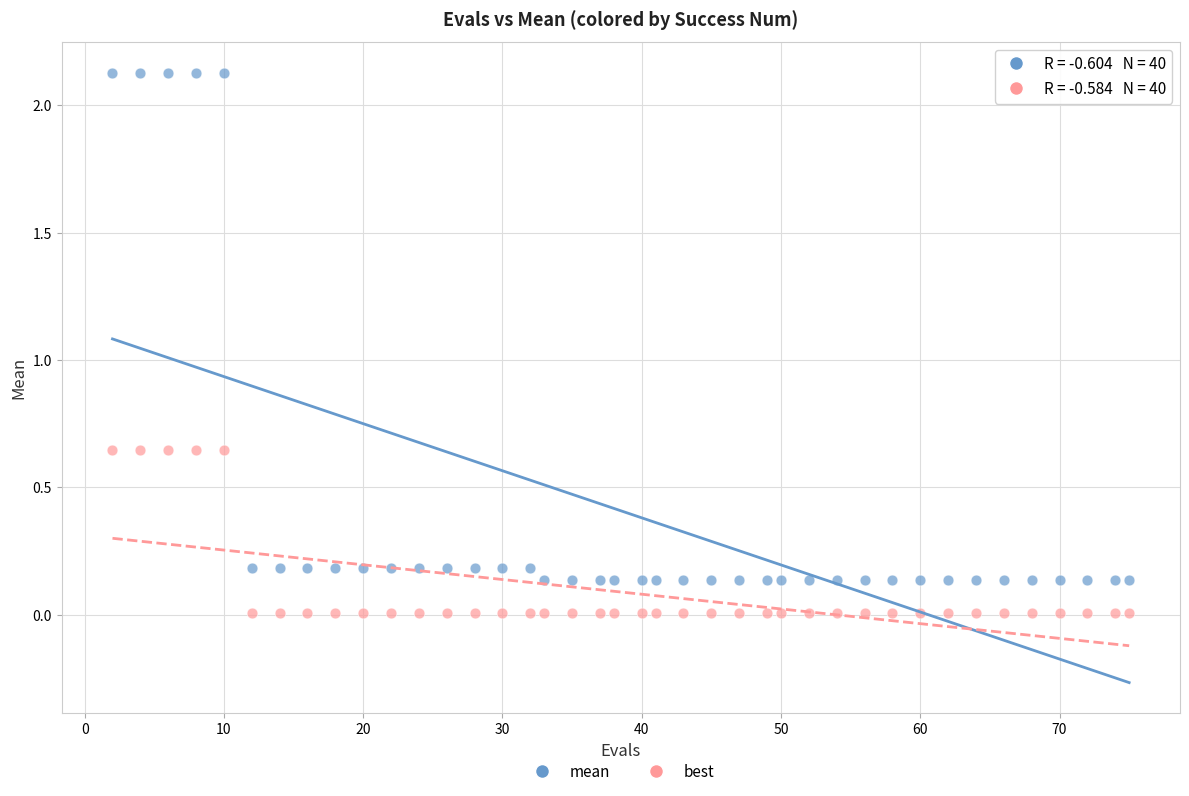

Across all data points, what is the range of X values (max minus min)?

73.0